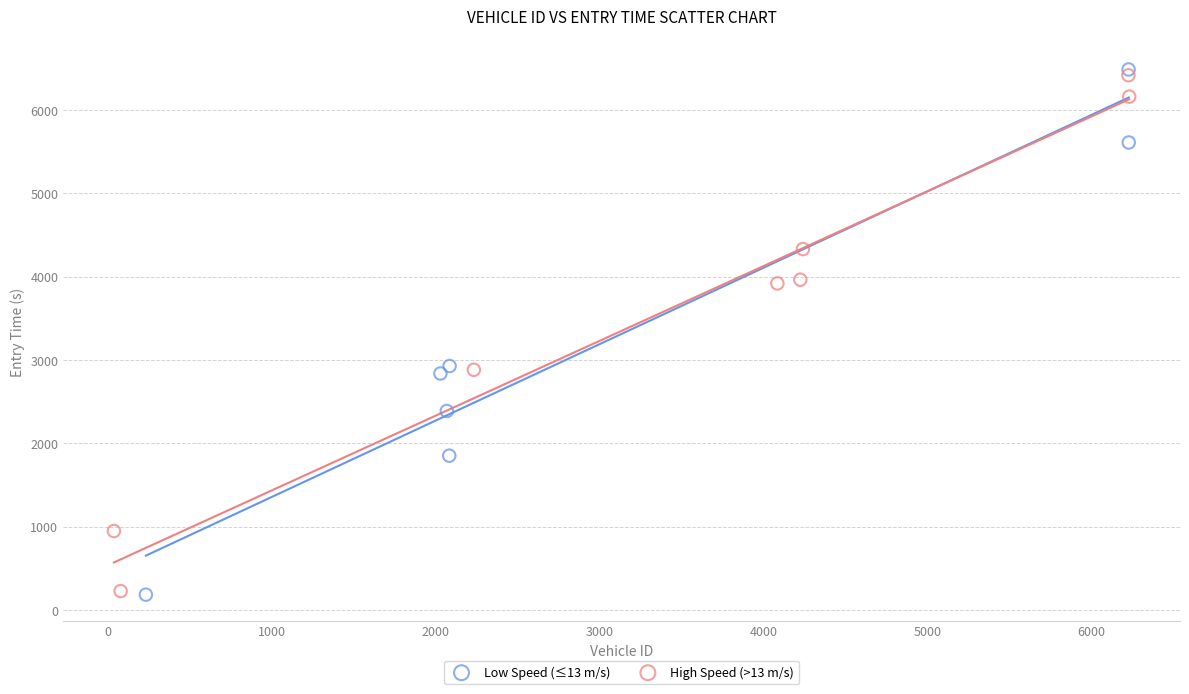

What are all the series names shown in the legend?

Low Speed (≤13 m/s), High Speed (>13 m/s)